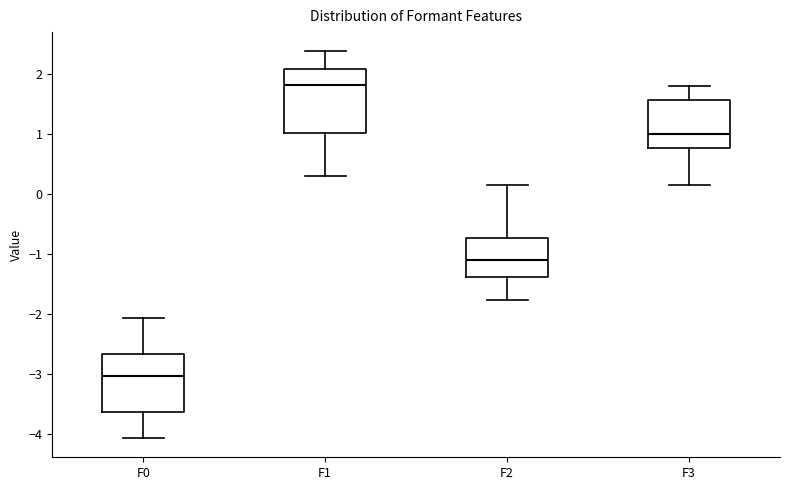

Reading left to right, transcribe this box plot: for each box, give where its median line is, the range the box spans, and where its two whiskers end, as read against the y-axis. The values are not printed on the chart, so give them approximately, as read against the axis.

F0: median -3.0, box -3.6 to -2.7, whiskers -4.1 to -2.1
F1: median 1.8, box 1.0 to 2.1, whiskers 0.3 to 2.4
F2: median -1.1, box -1.4 to -0.7, whiskers -1.8 to 0.2
F3: median 1.0, box 0.8 to 1.6, whiskers 0.1 to 1.8